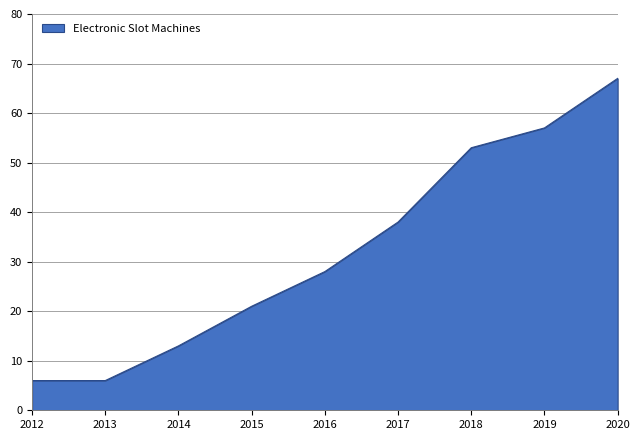

True or false: the data has more than 1 interior local peaks.

False